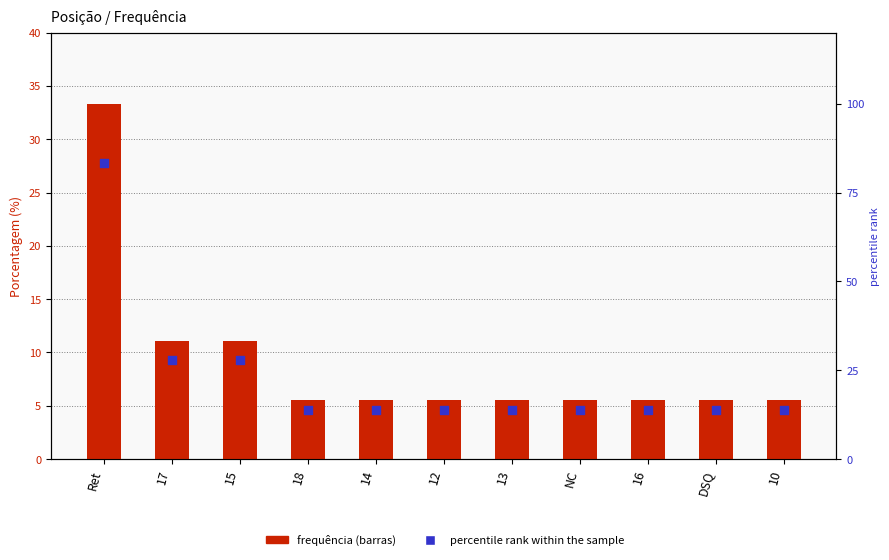

What is the total value across all series at Ret?

116.7